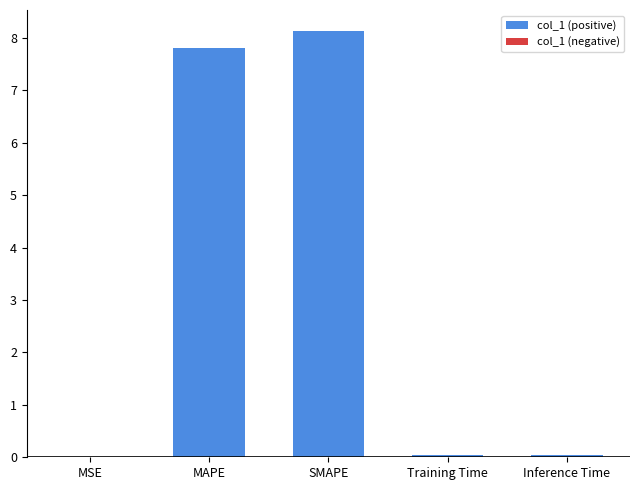

What is the maximum value shown in the chart?

8.1